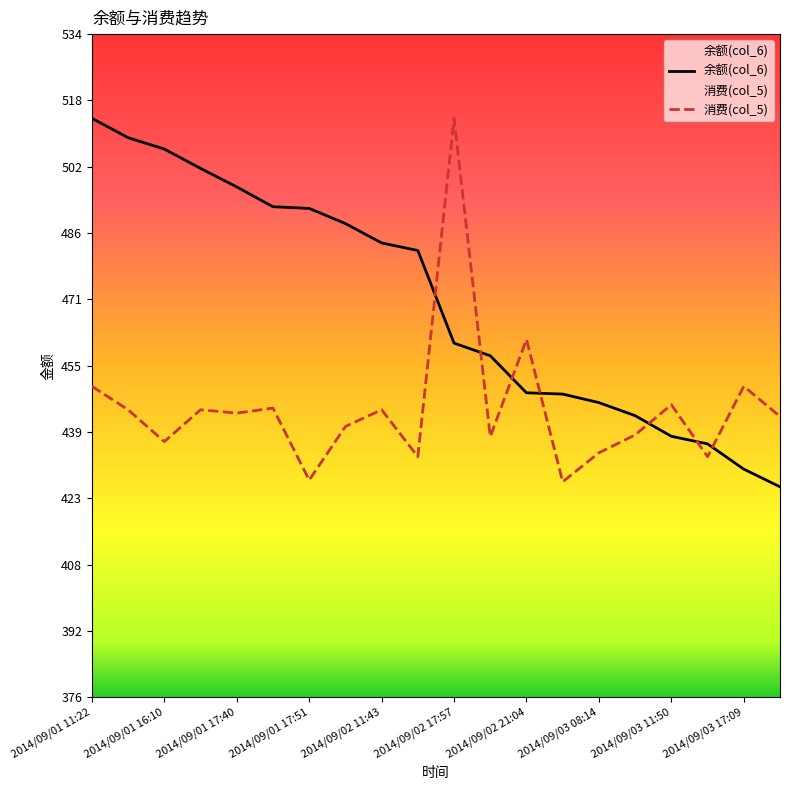

What is the minimum value for 消费(col_5)?

427.2